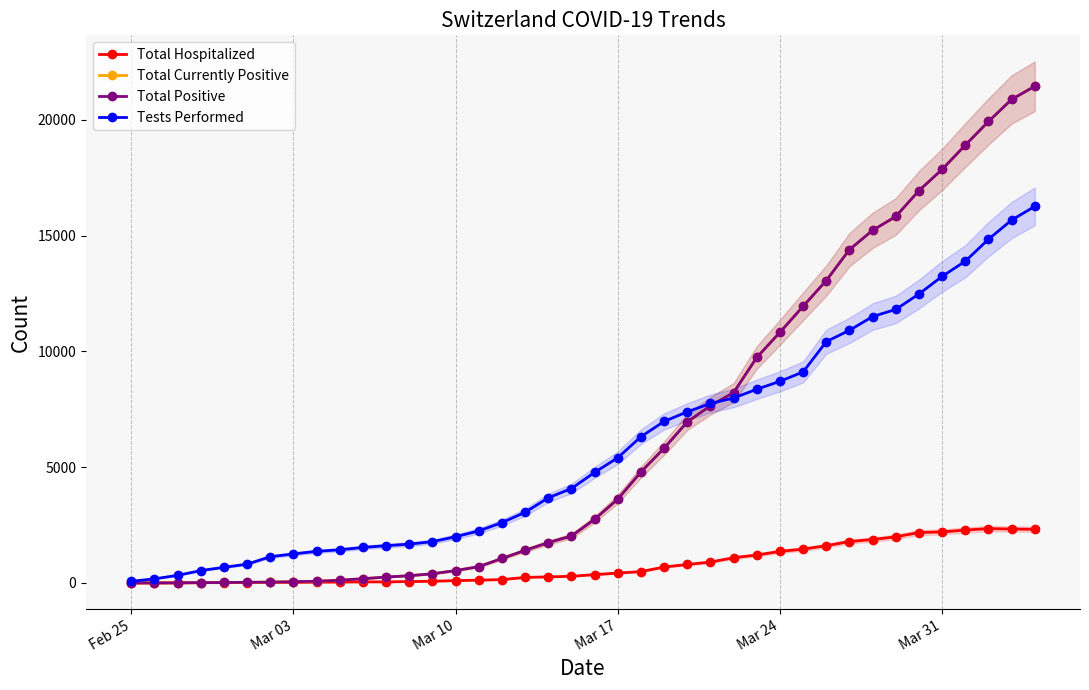

How many data points does each series have?

40